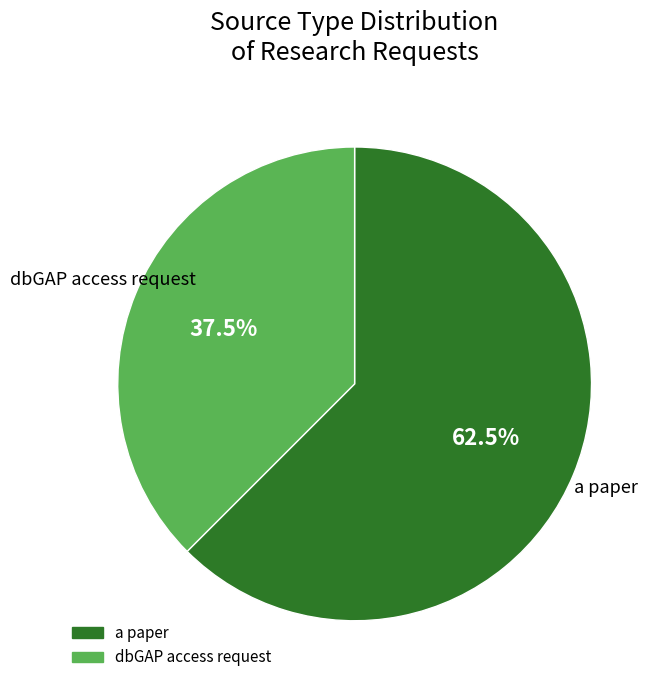

Does any single category account for the majority?

Yes